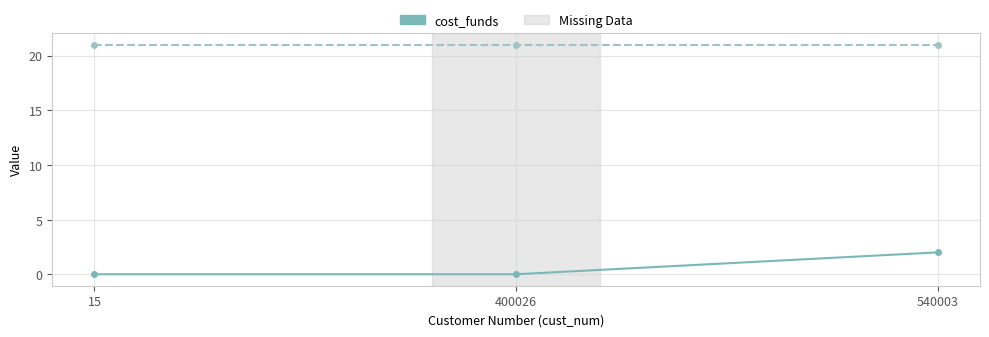

Does the chart have visible grid lines?

Yes